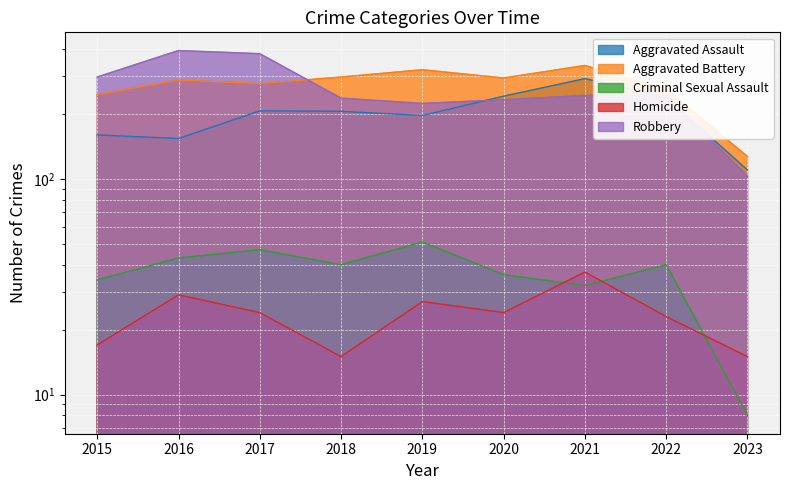

How many data points in Criminal Sexual Assault are less than 40?

4